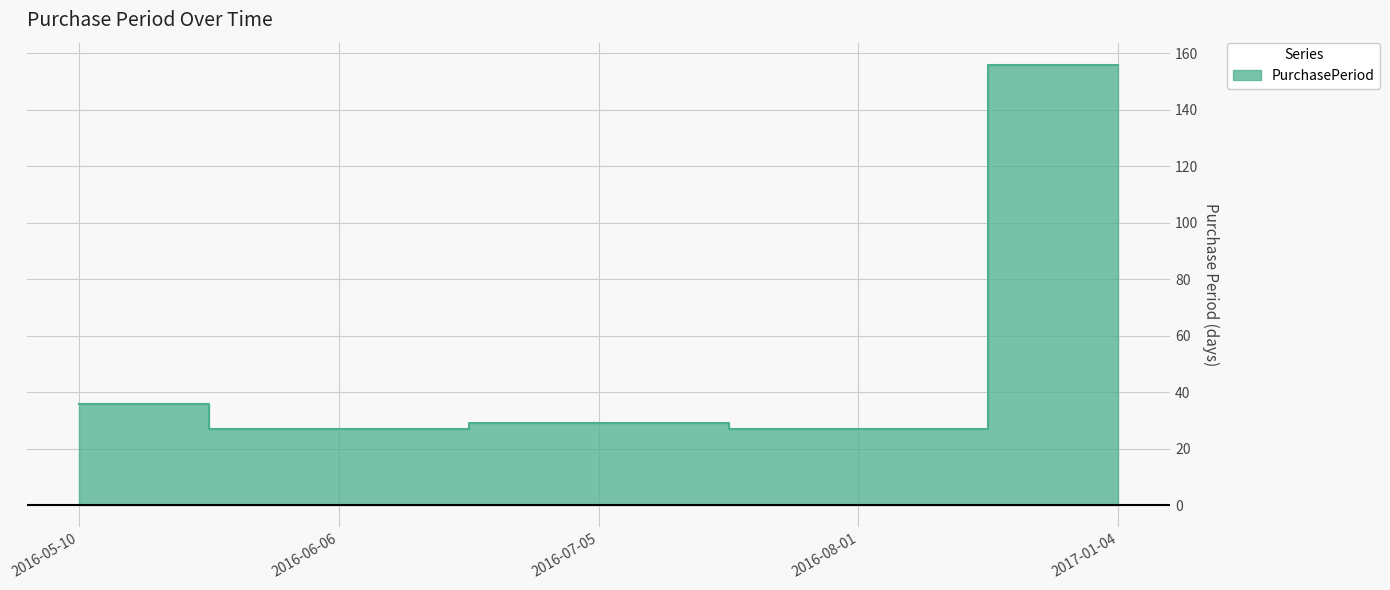

Reading right to left, extract all data points from this chart.

2017-01-04=156	2016-08-01=27	2016-07-05=29	2016-06-06=27	2016-05-10=36